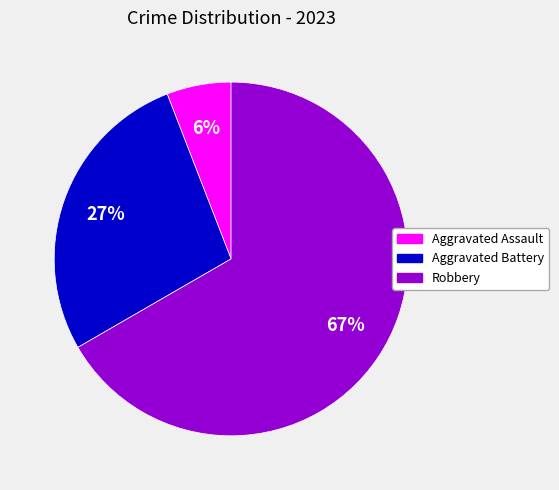

How many segments does this pie chart have?

3